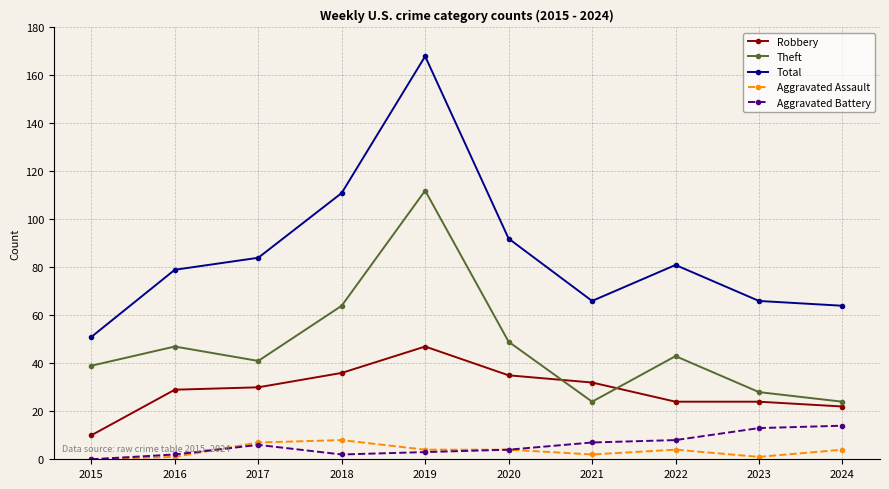

Count the number of categories in the chart.

10